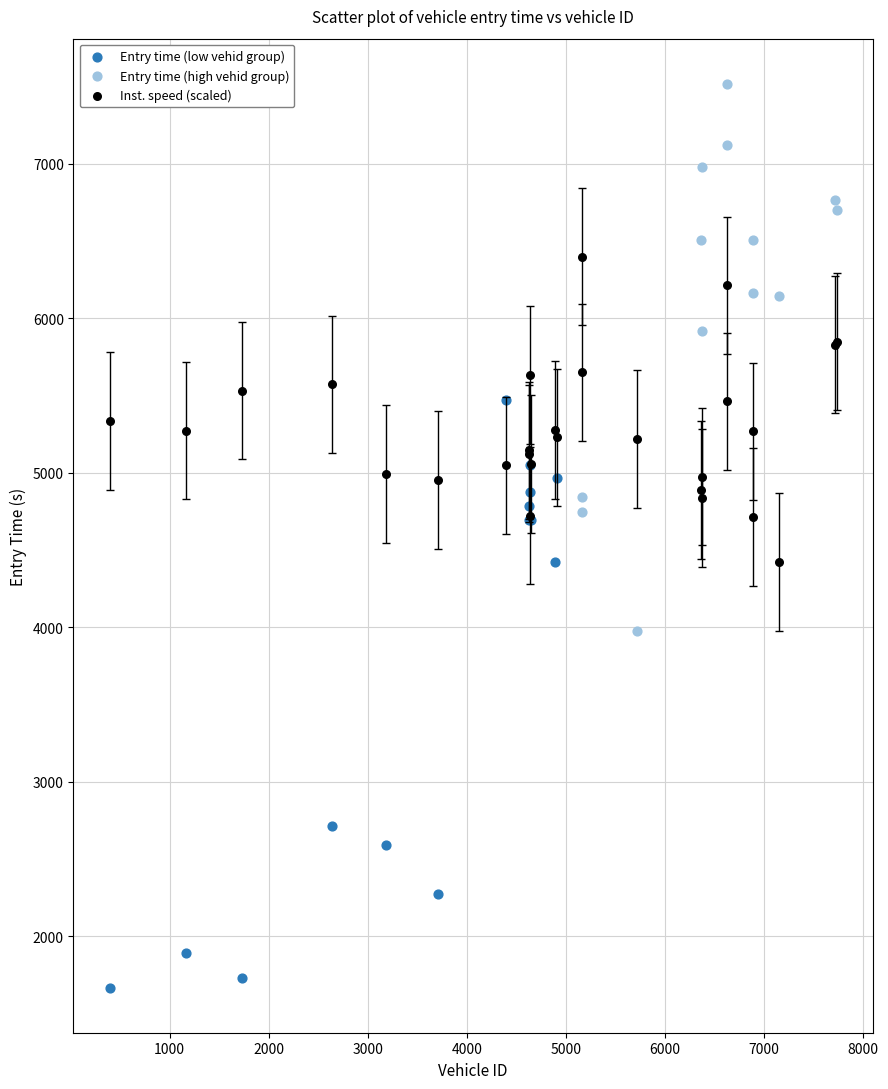

Which series has the widest spread of Y values?

Entry time (low vehid group)